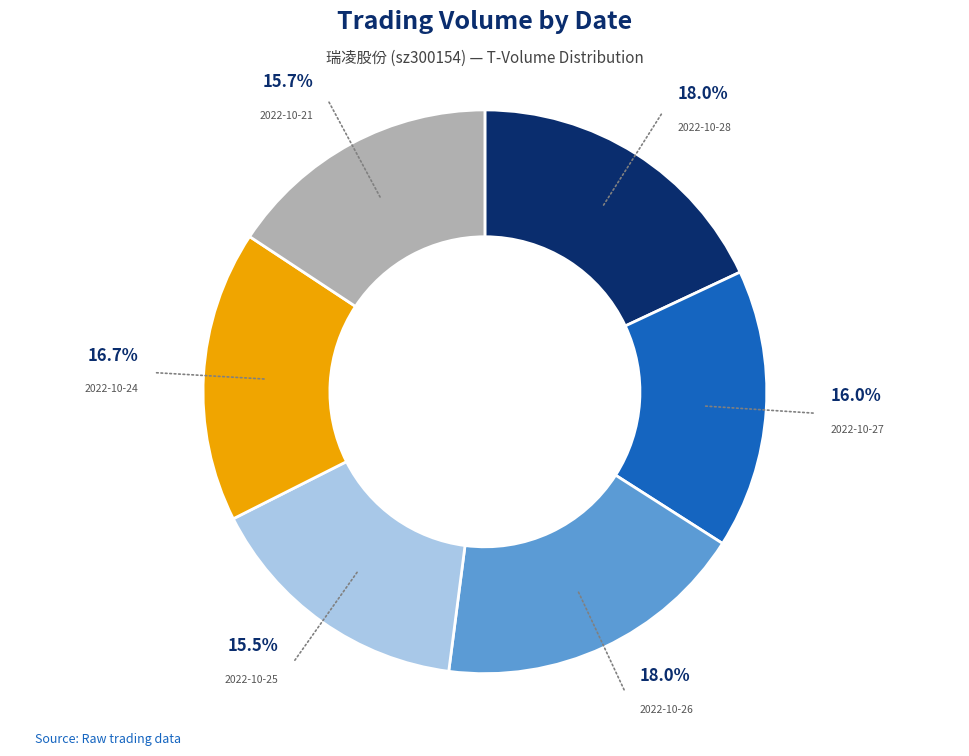

To the nearest percent, what is the combined percentage of 2022-10-25 and 2022-10-27?

32%